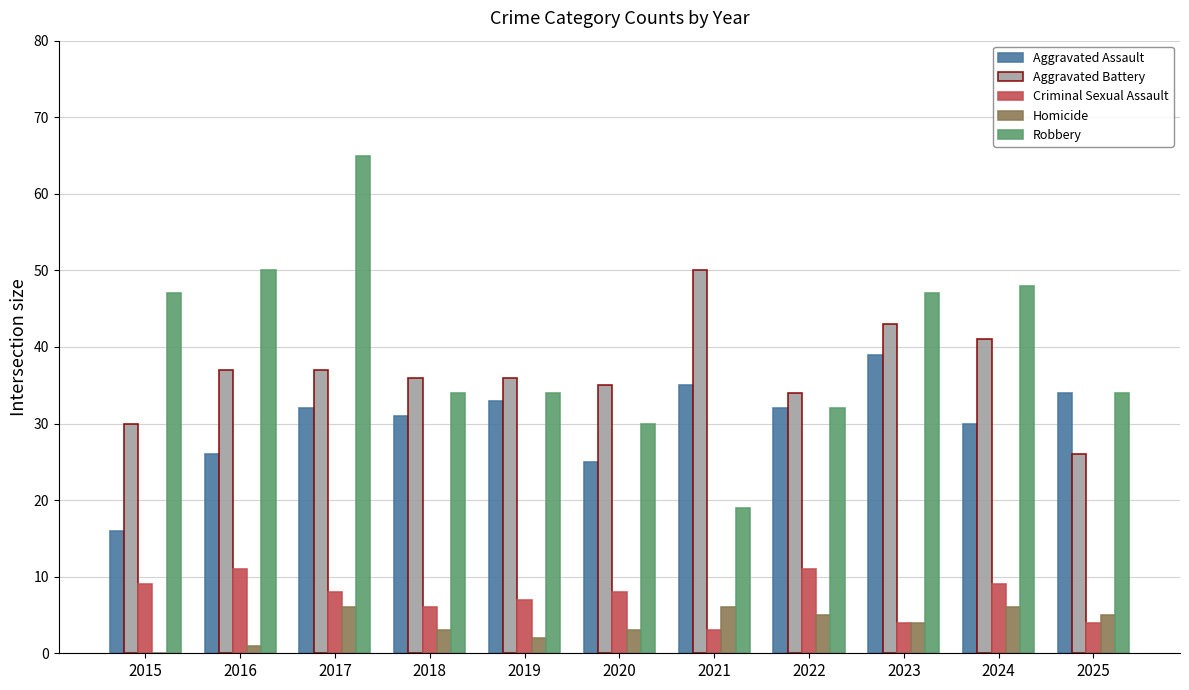

Which series changed the most between 2015 and 2024?

Aggravated Assault